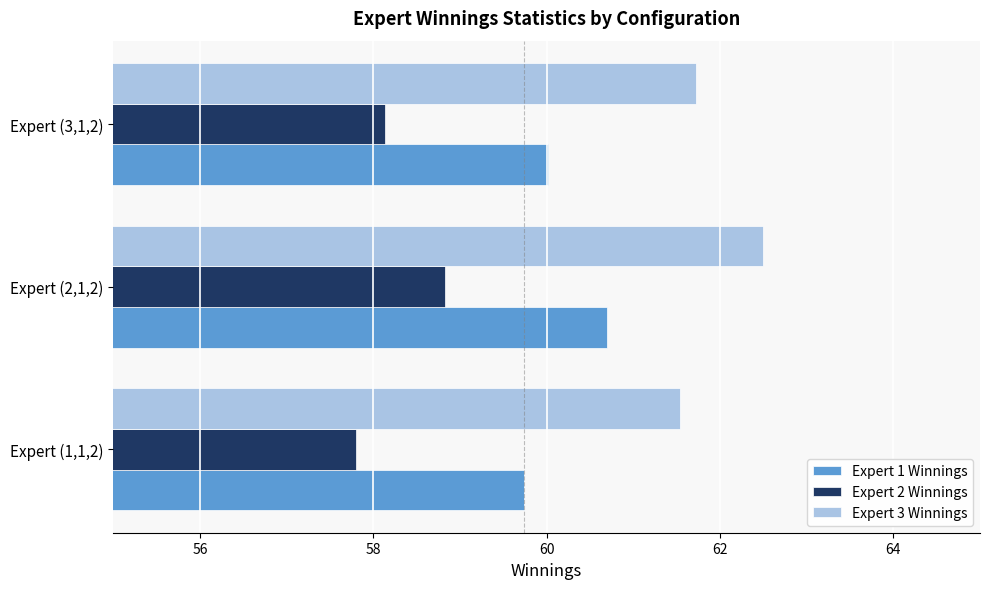

Rank the series by their average value, from lowest to highest.

Expert 2 Winnings, Expert 1 Winnings, Expert 3 Winnings